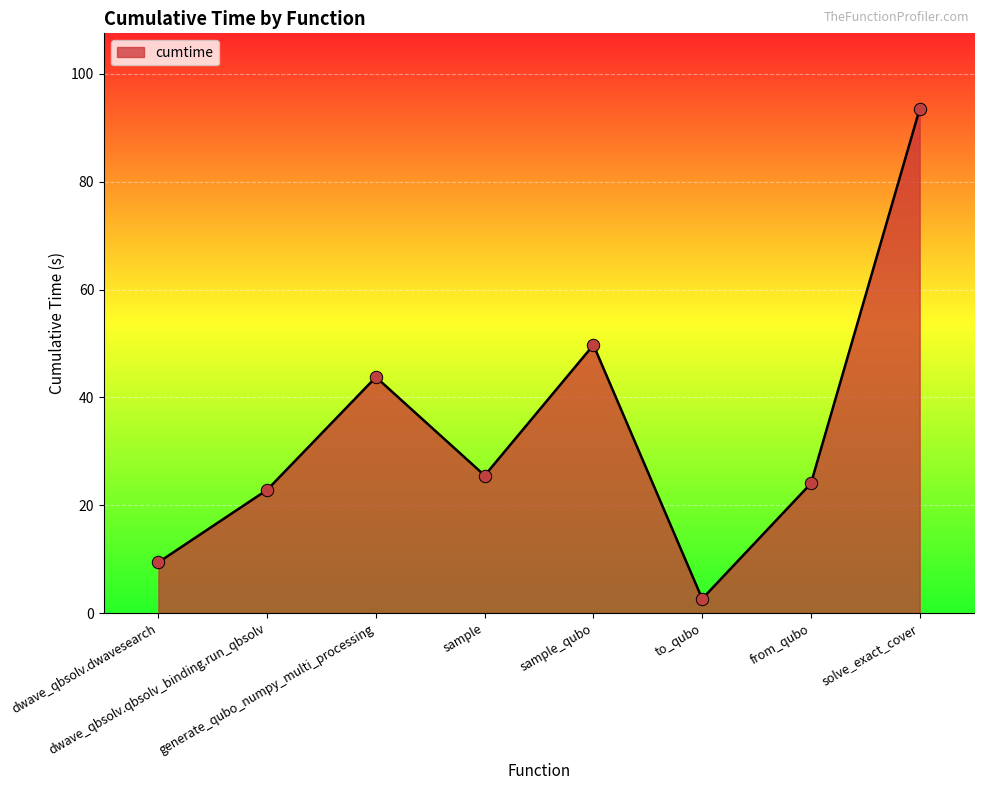

What is the change in value from sample to sample_qubo?

+24.2